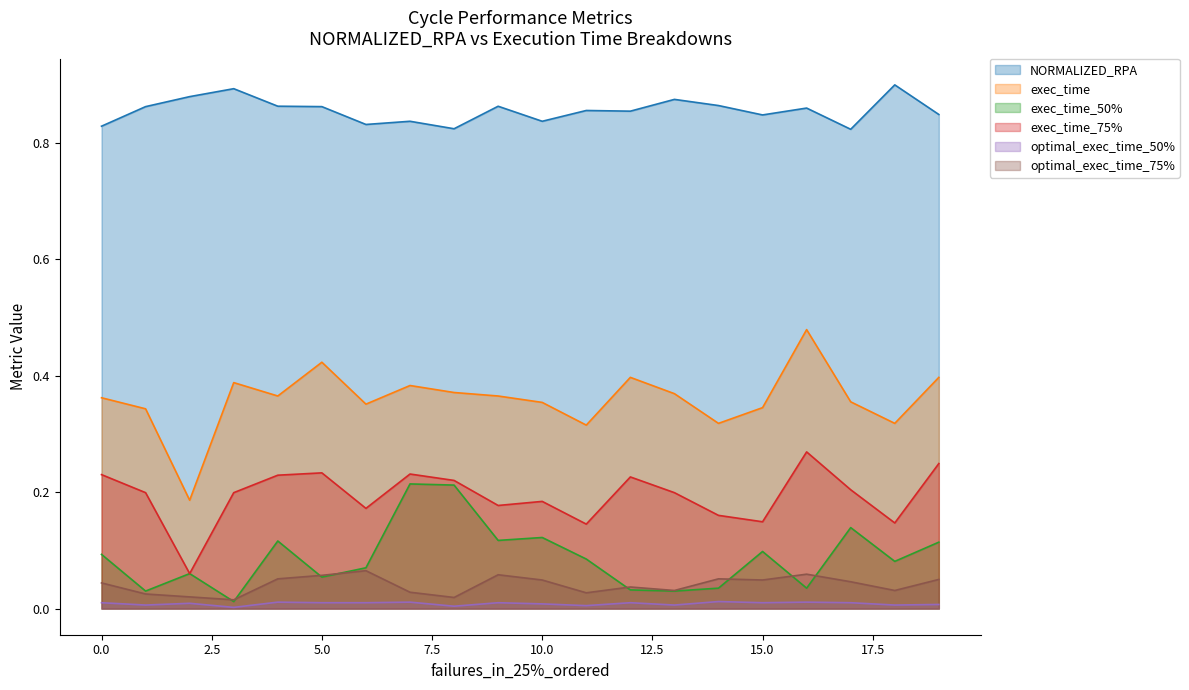

What is the value of the exec_time_75% point at the 7th from the left?

0.2